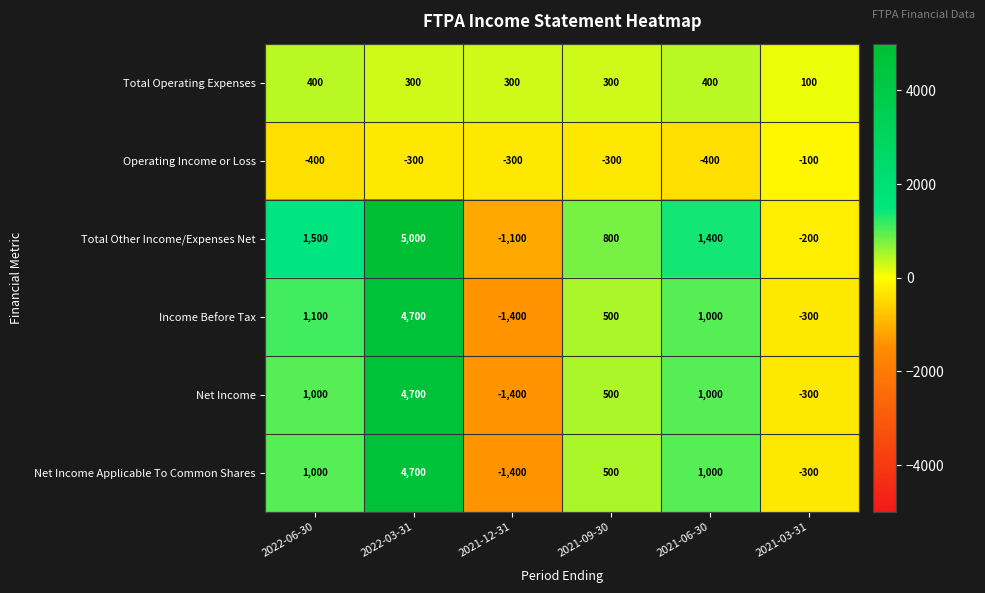

What is the spread (max minus min) of values at 2021-12-31?

1700